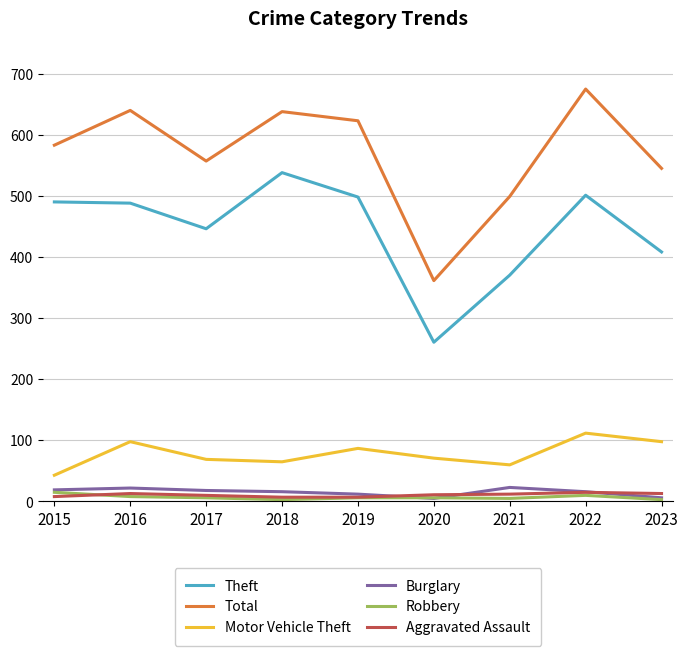

How many interior local peaks does the Motor Vehicle Theft series have?

3